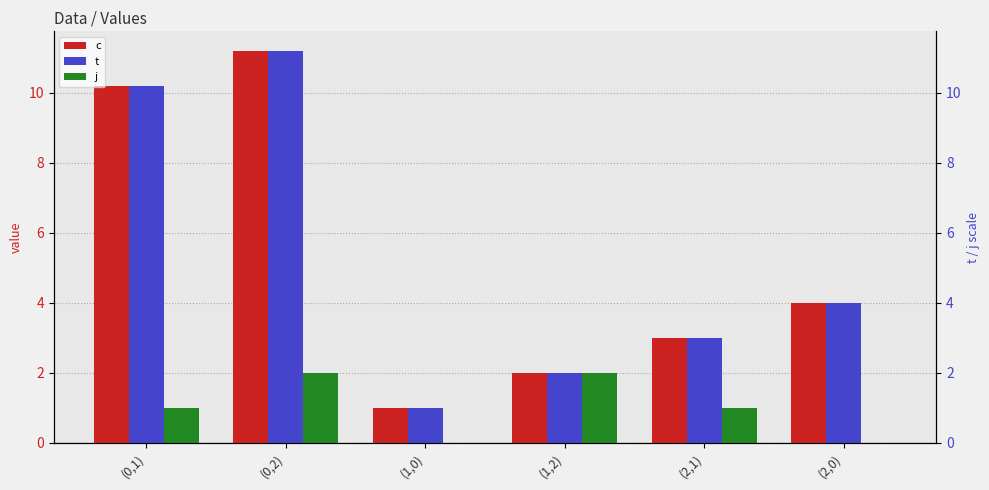

What is the label of the 6th bar from the right?

(0,1)